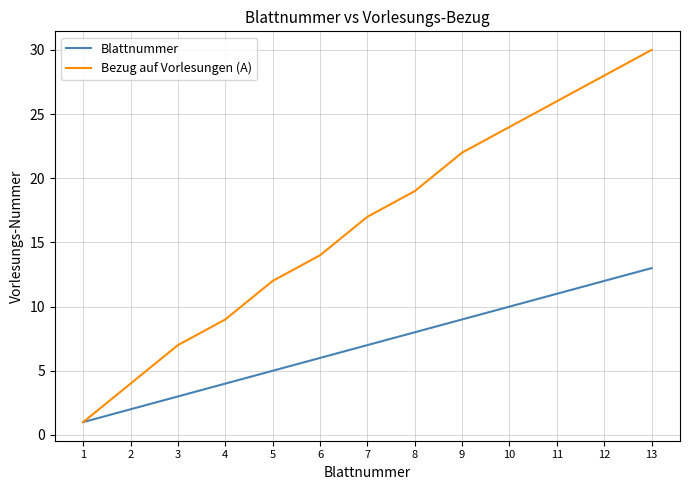

List the labels in order of Blattnummer value, smallest first.

1, 2, 3, 4, 5, 6, 7, 8, 9, 10, 11, 12, 13